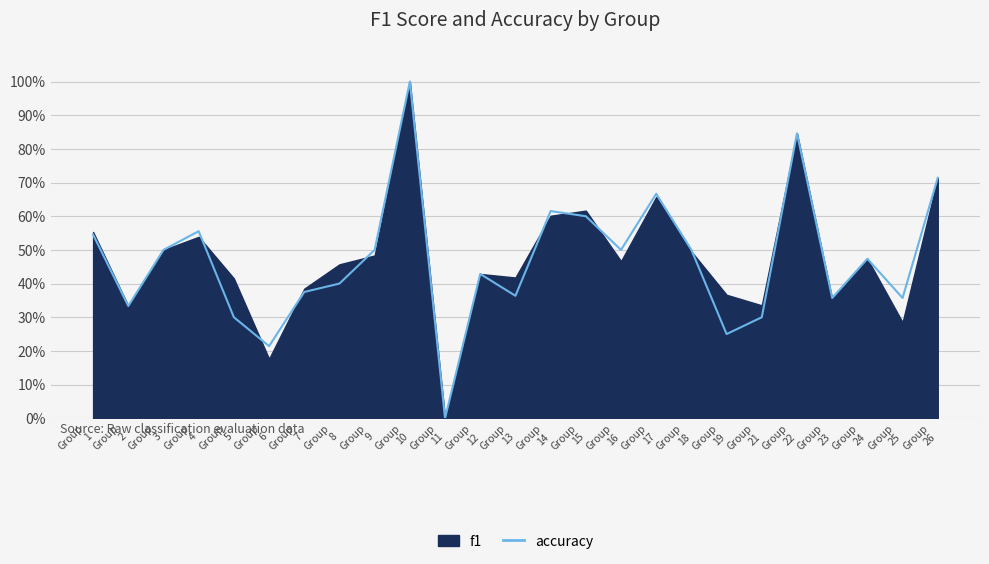

The chart shows a value of 0.4 at Group
13. True or false?

True